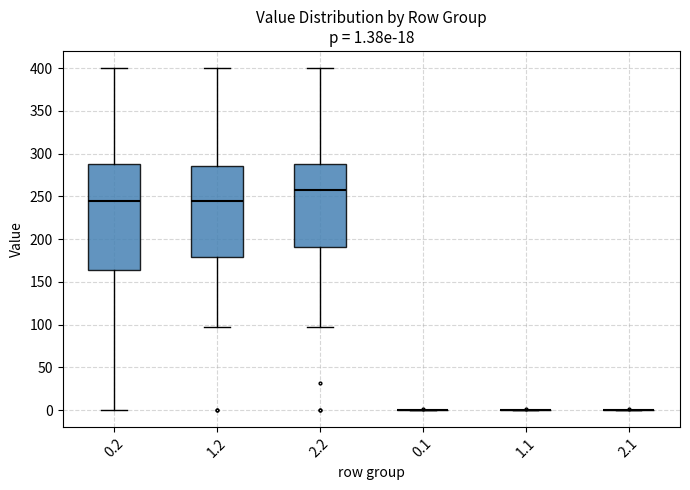

Comparing the boxes themselves (not the whiskers), which one is the tallest?

0.2